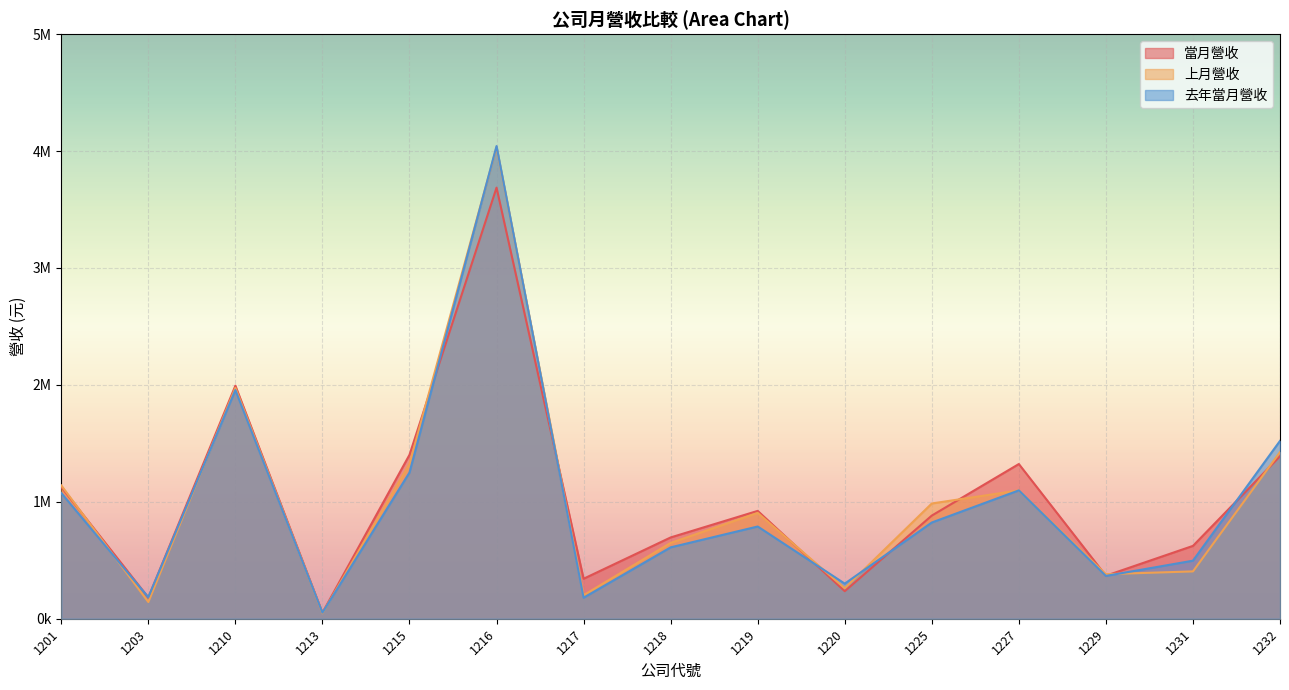

What is the sum of all 上月營收 values?

14971829